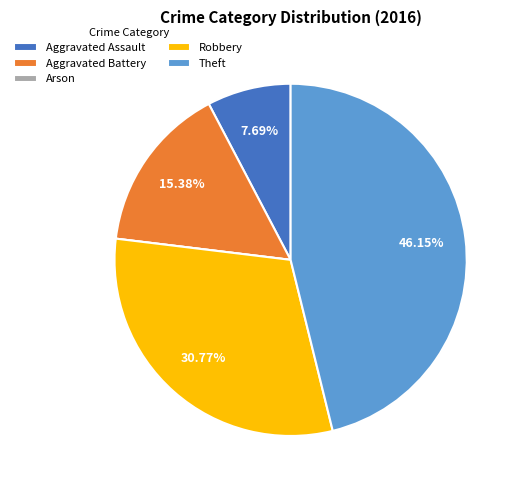

To the nearest percent, what portion does Robbery represent?

31%